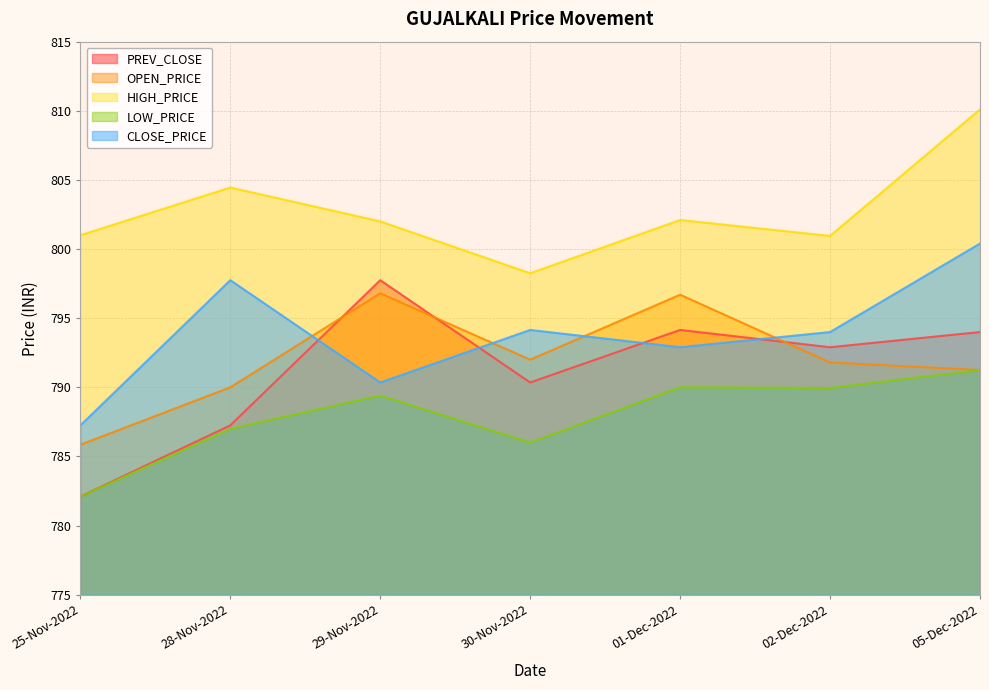

Reading left to right, list all the values displayed in this chart.

PREV_CLOSE: 782.1	787.2	797.8	790.4	794.1	792.9	794.0
OPEN_PRICE: 785.9	790.0	796.8	792.0	796.7	791.8	791.2
HIGH_PRICE: 801.0	804.5	802.0	798.2	802.1	801.0	810.1
LOW_PRICE: 782.1	787.0	789.4	786.0	790.0	790.0	791.2
CLOSE_PRICE: 787.2	797.8	790.4	794.1	792.9	794.0	800.4